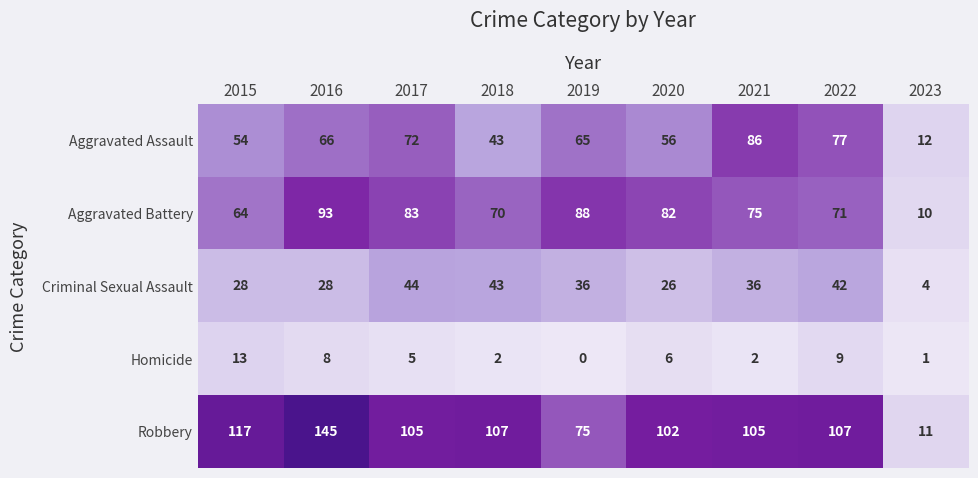

Which series changed the most between 2021 and 2022?

Aggravated Assault